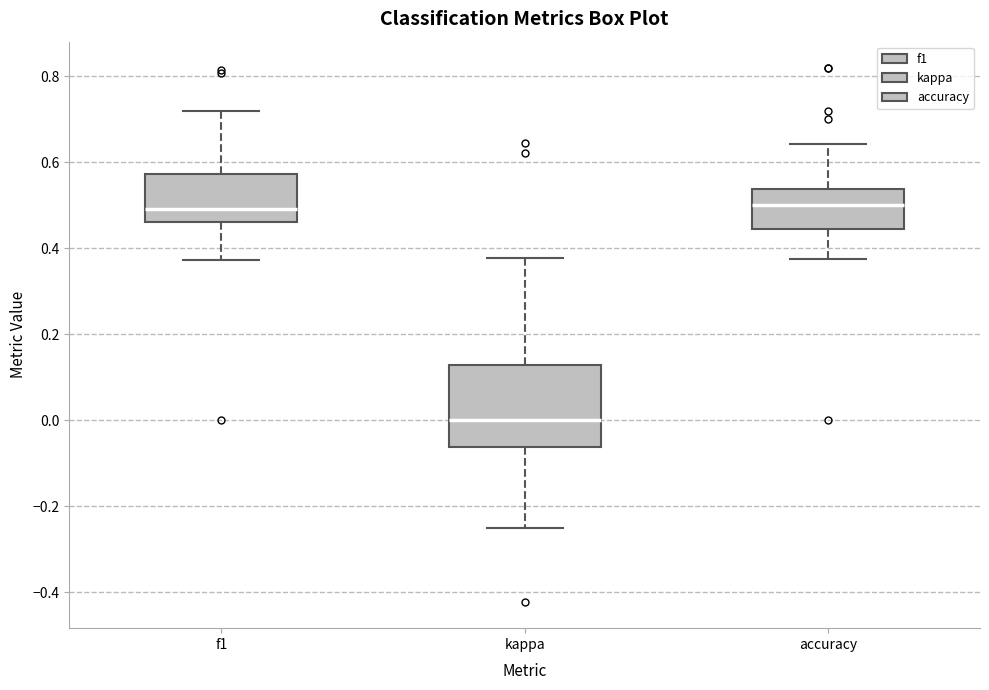

Reading left to right, transcribe this box plot: for each box, give where its median line is, the range the box spans, and where its two whiskers end, as read against the y-axis. The values are not printed on the chart, so give them approximately, as read against the axis.

f1: median 0.50, box 0.46 to 0.58, whiskers 0.38 to 0.72
kappa: median 0.00, box -0.06 to 0.12, whiskers -0.24 to 0.38
accuracy: median 0.50, box 0.44 to 0.54, whiskers 0.38 to 0.64